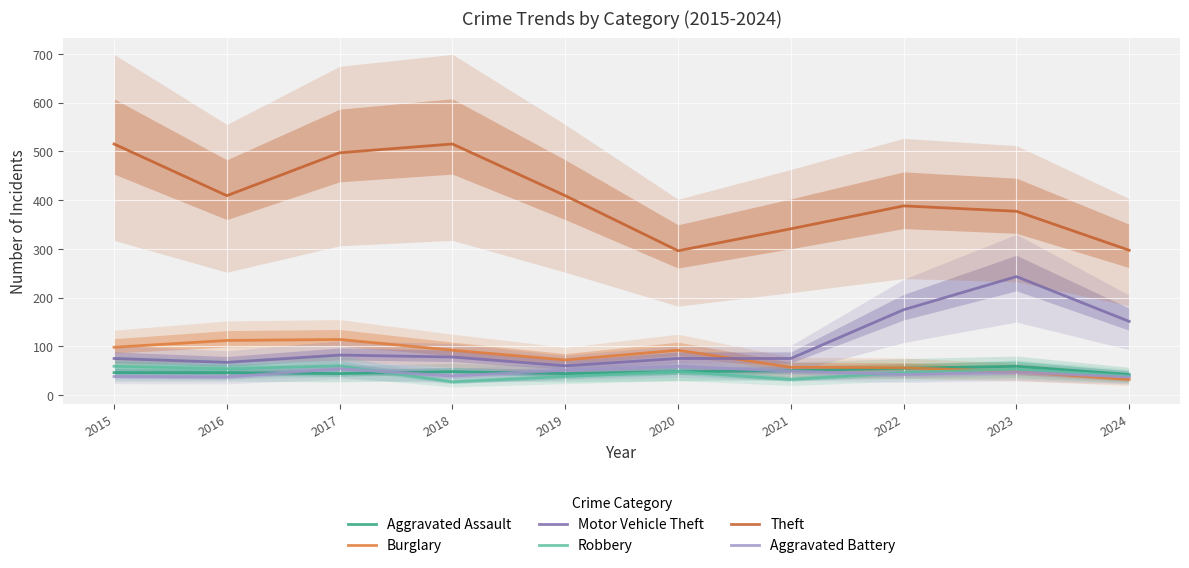

At which category does Burglary reach its first local peak?

2017